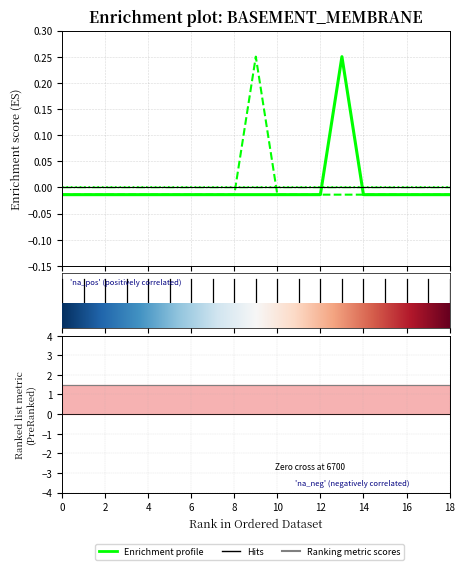

Is it true that Series 4 equals 0.0 at 4?

True